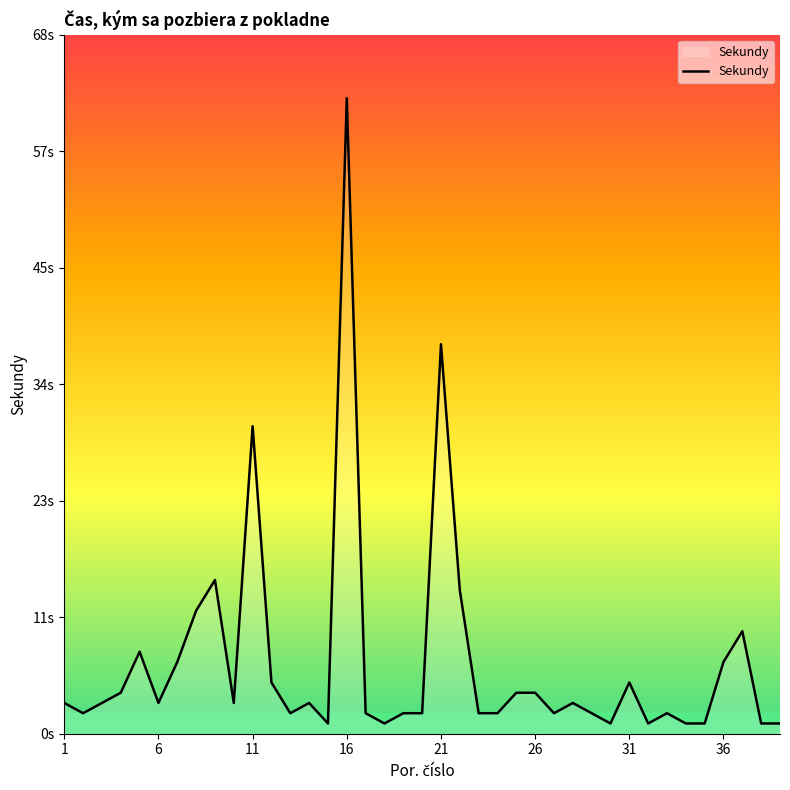

What is the sum of all values?

271